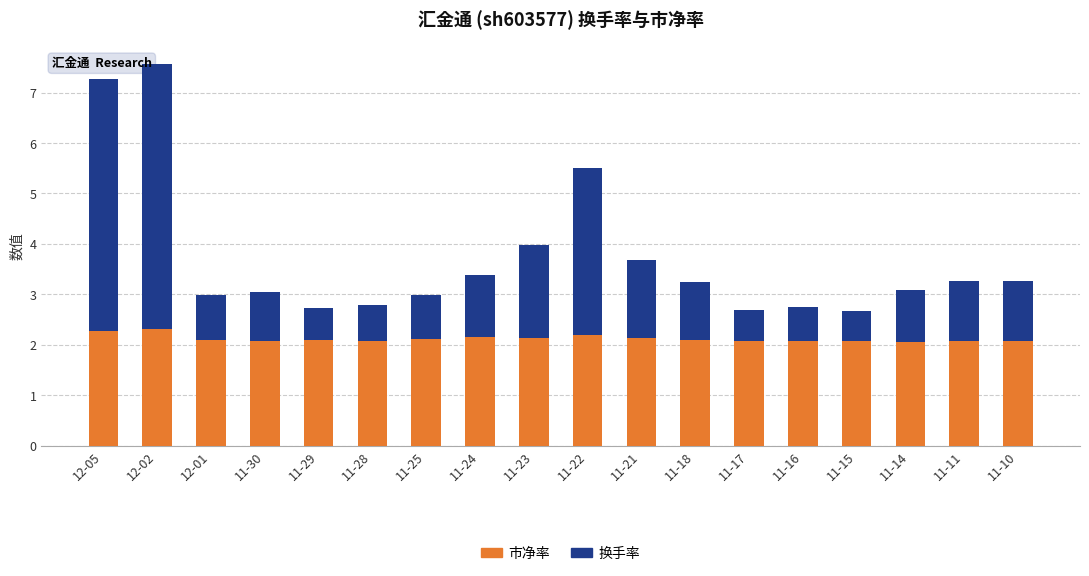

What is the total value across all series at 11-30?

3.0